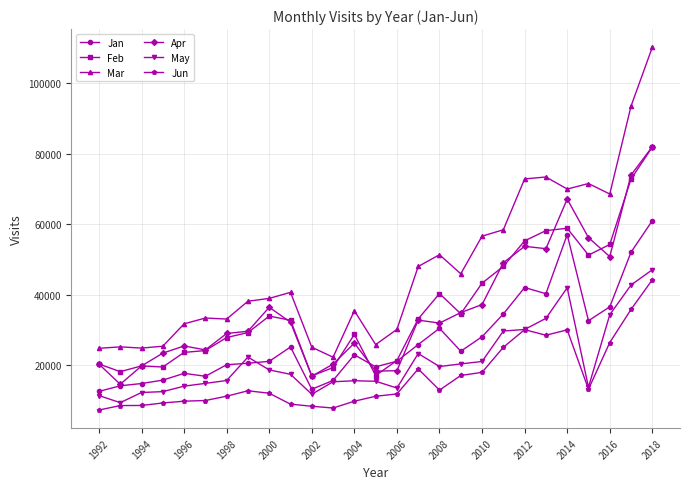

Which series has the widest spread of values?

Mar